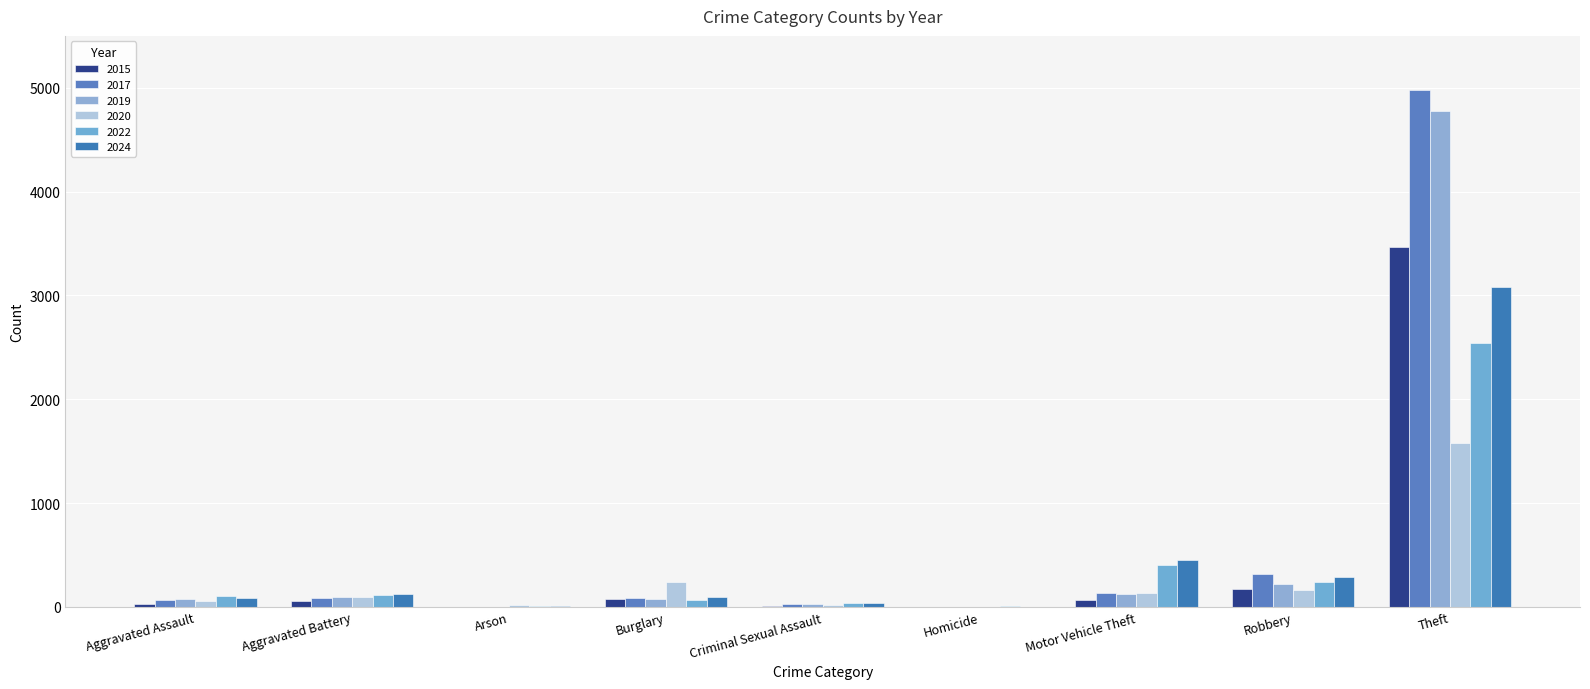

Count the number of categories in the chart.

9